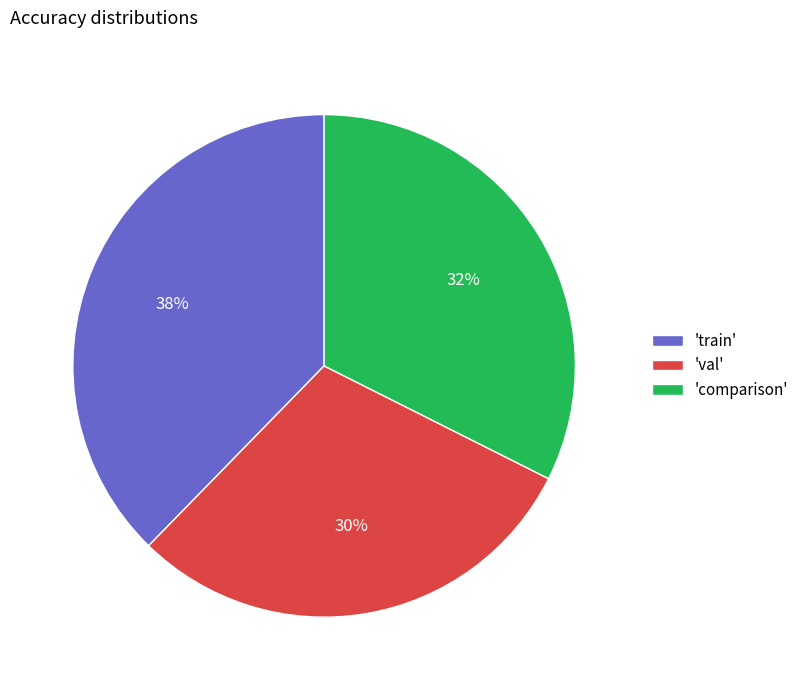

Is it true that 'comparison' is 38% of the pie?

False